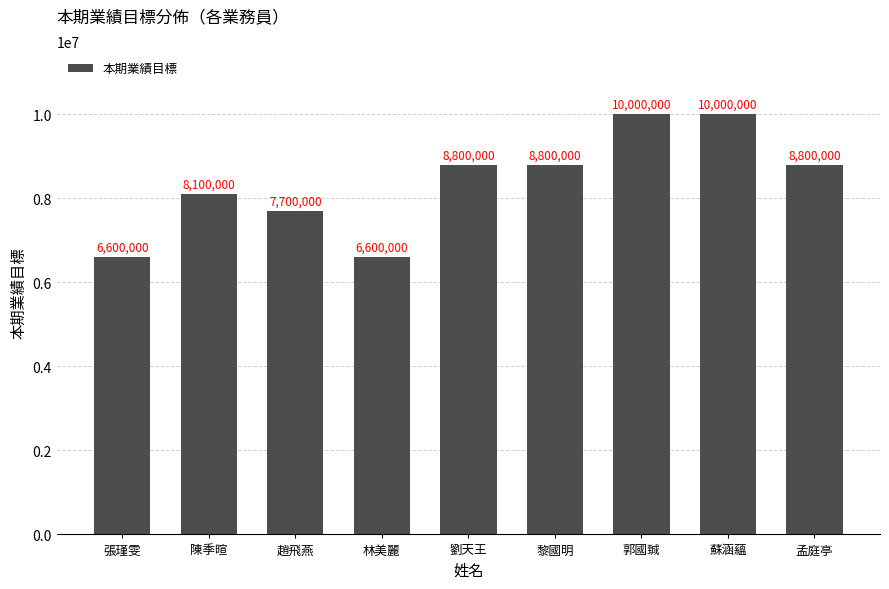

Reading left to right, what are all the values shown in this chart?

張瑾雯=6600000	陳季暄=8100000	趙飛燕=7700000	林美麗=6600000	劉天王=8800000	黎國明=8800000	郭國臹=10000000	蘇涵蘊=10000000	孟庭亭=8800000